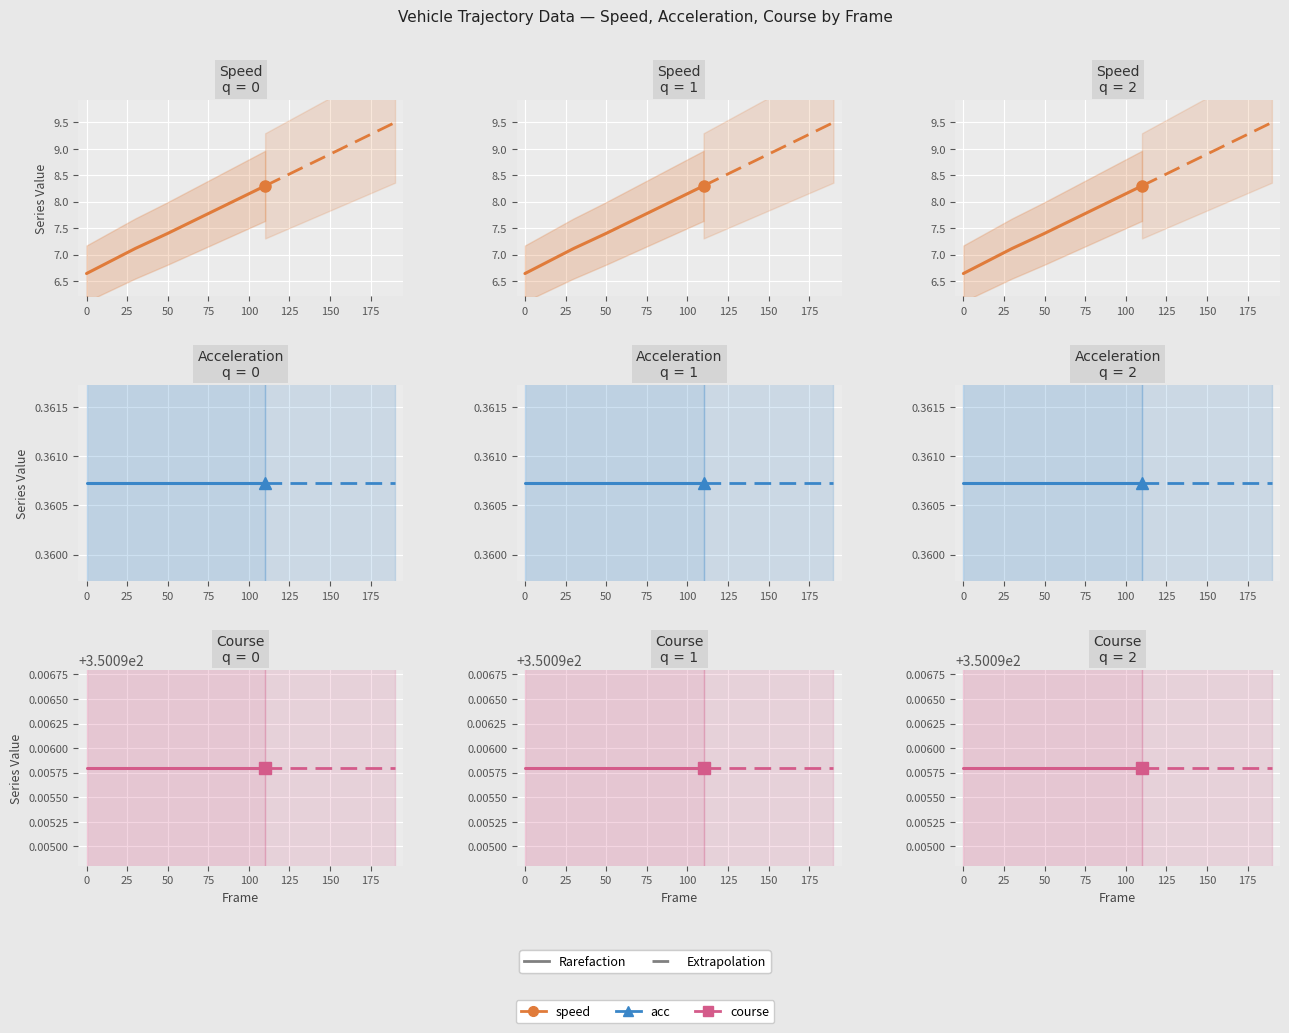

Is the value of course at 70 greater than the value of speed at 10?

Yes